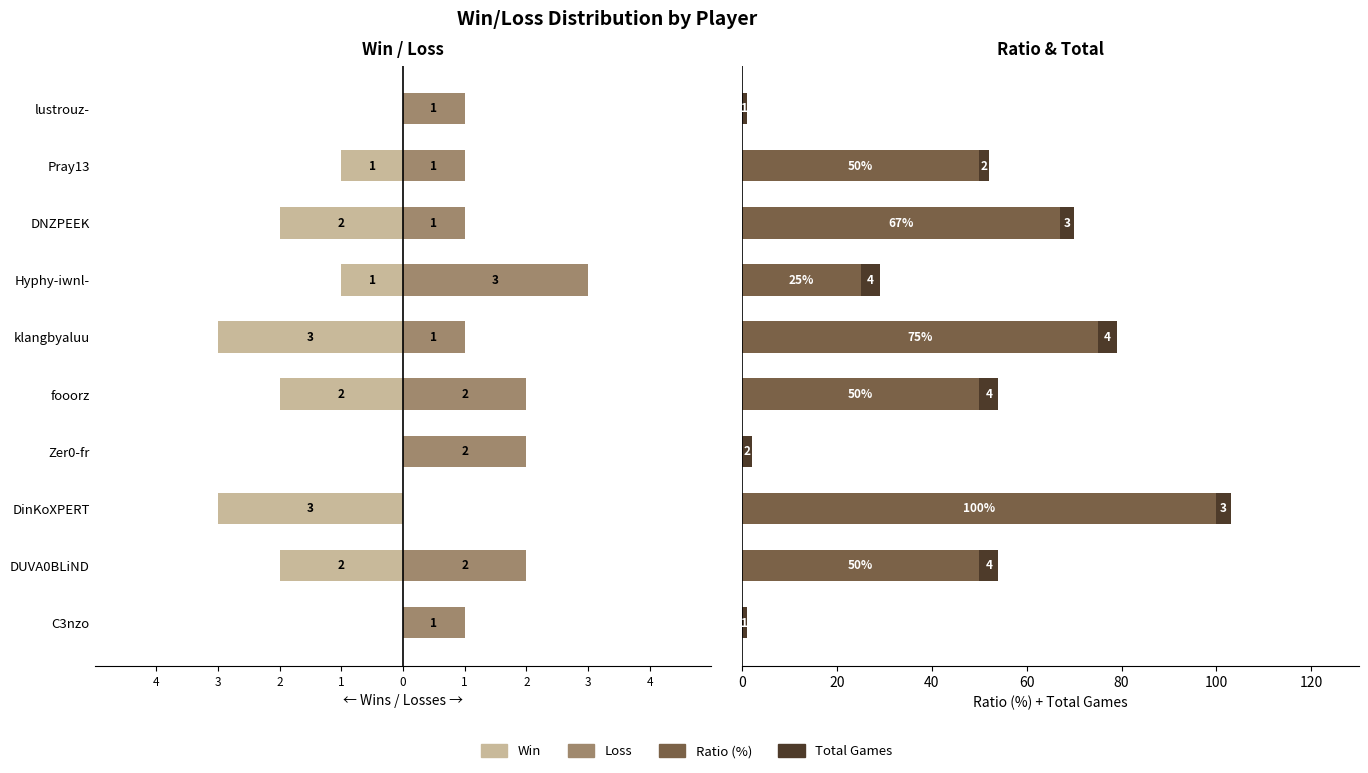

True or false: Ratio (%) has a value of 0 at lustrouz-.

True